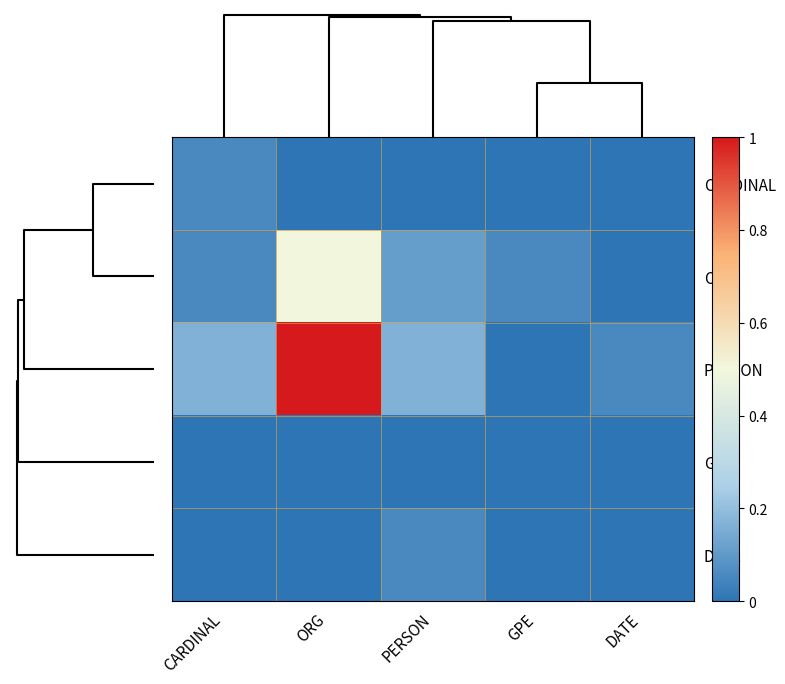

Which series has the largest total across all categories?

PERSON